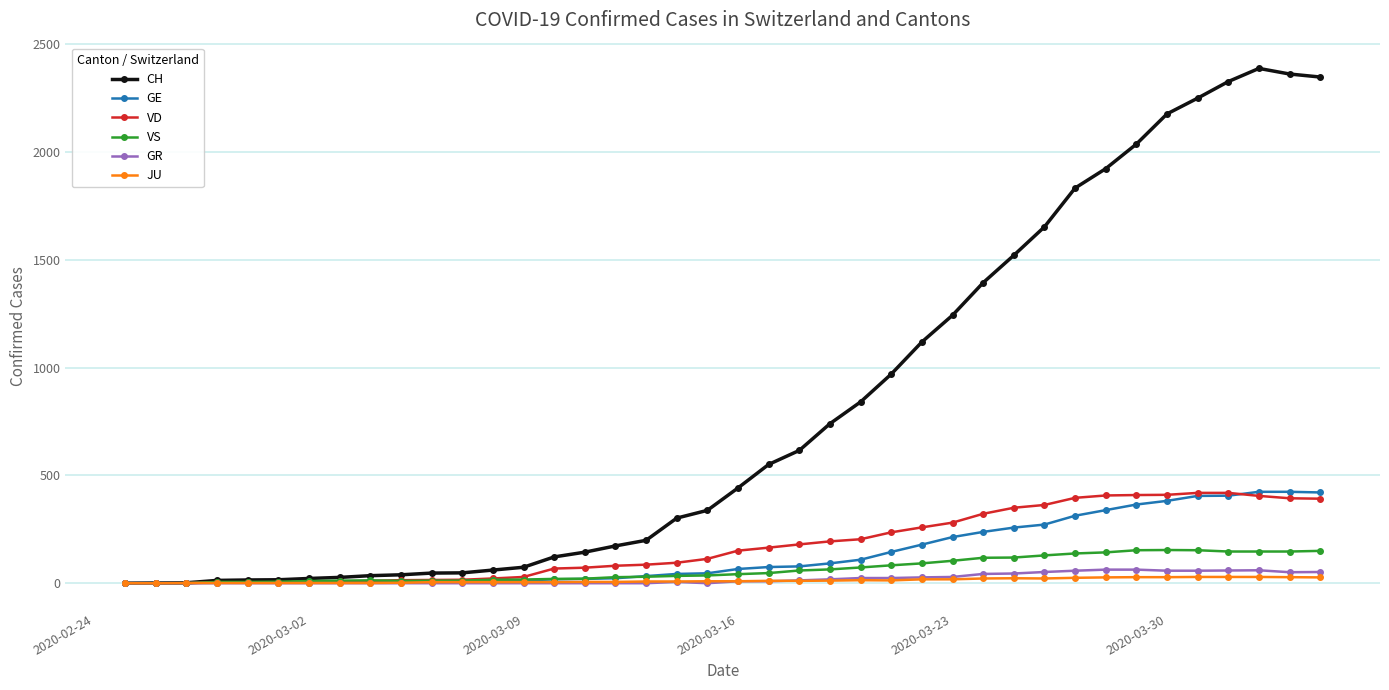

What is the greatest value displayed?

2388